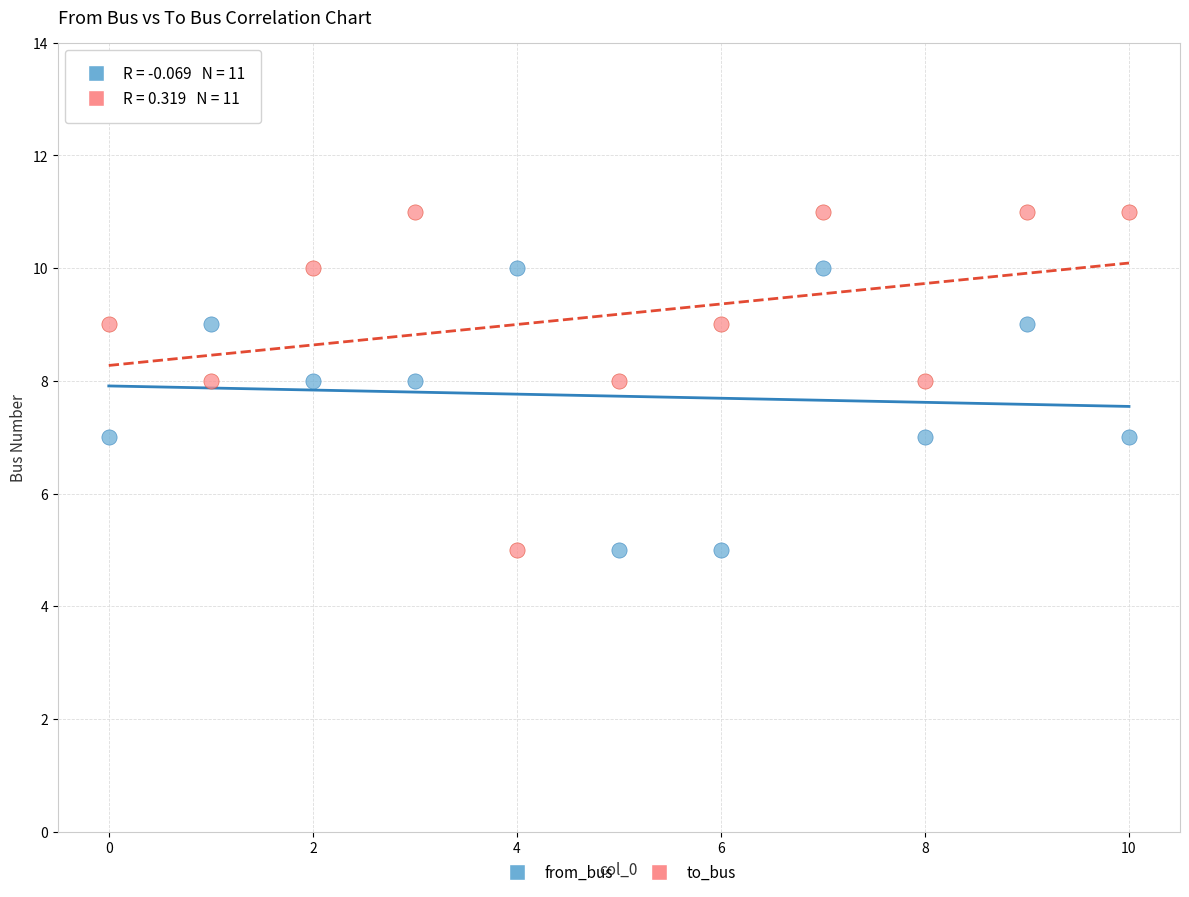

Which series has the largest Y range (max minus min)?

to_bus